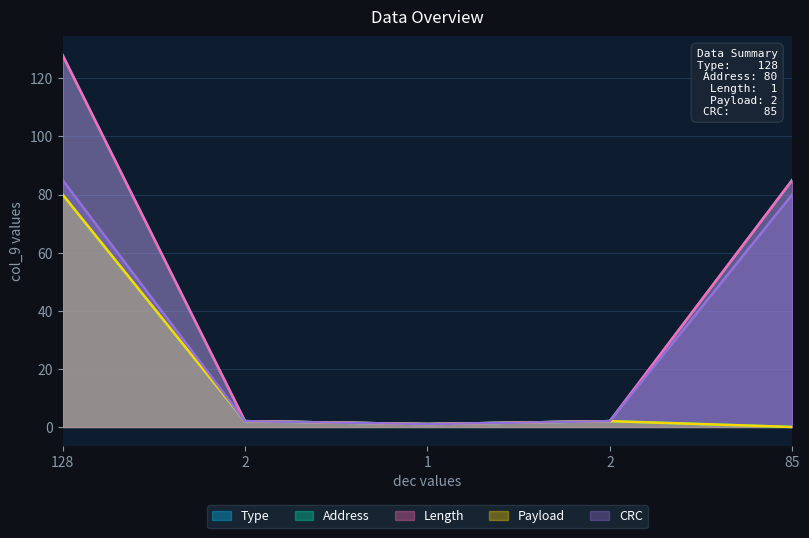

The Length series shows 1 at 1. True or false?

True